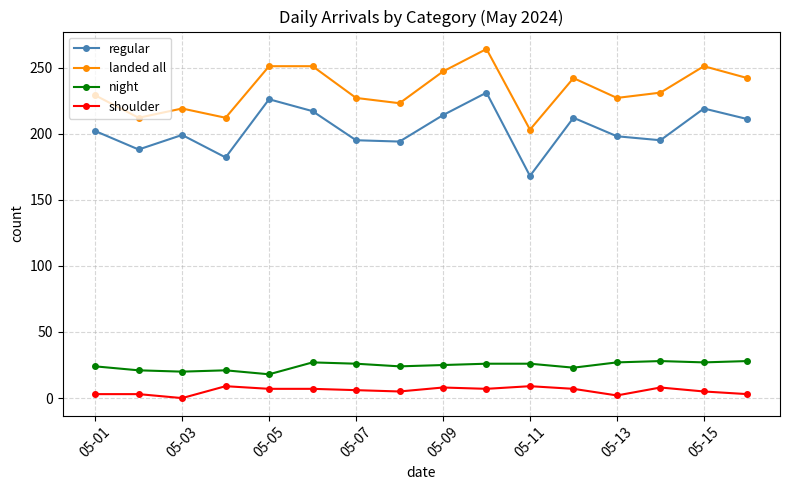

What is the difference between the maximum and minimum values in the landed all series?

61